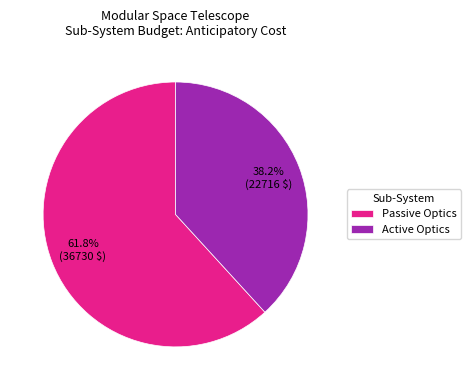

What portion of the pie excludes Active Optics?

61.8%